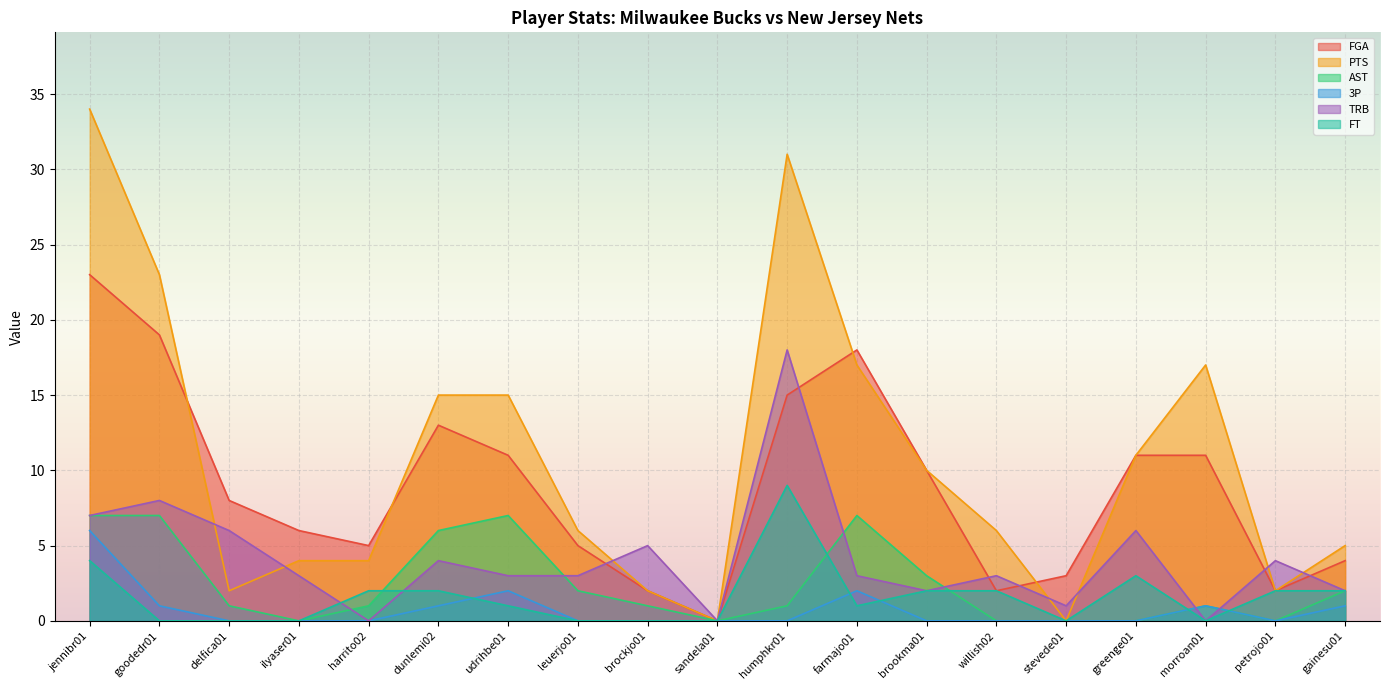

True or false: PTS and AST intersect in this chart.

False